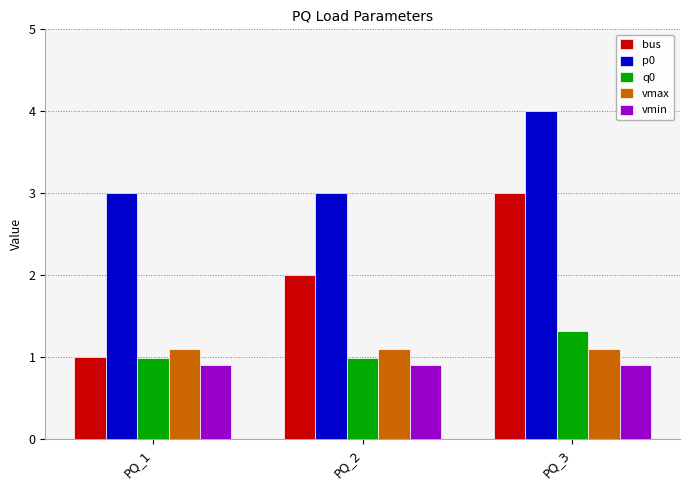

List the series in order of their peak value, highest first.

p0, bus, q0, vmax, vmin